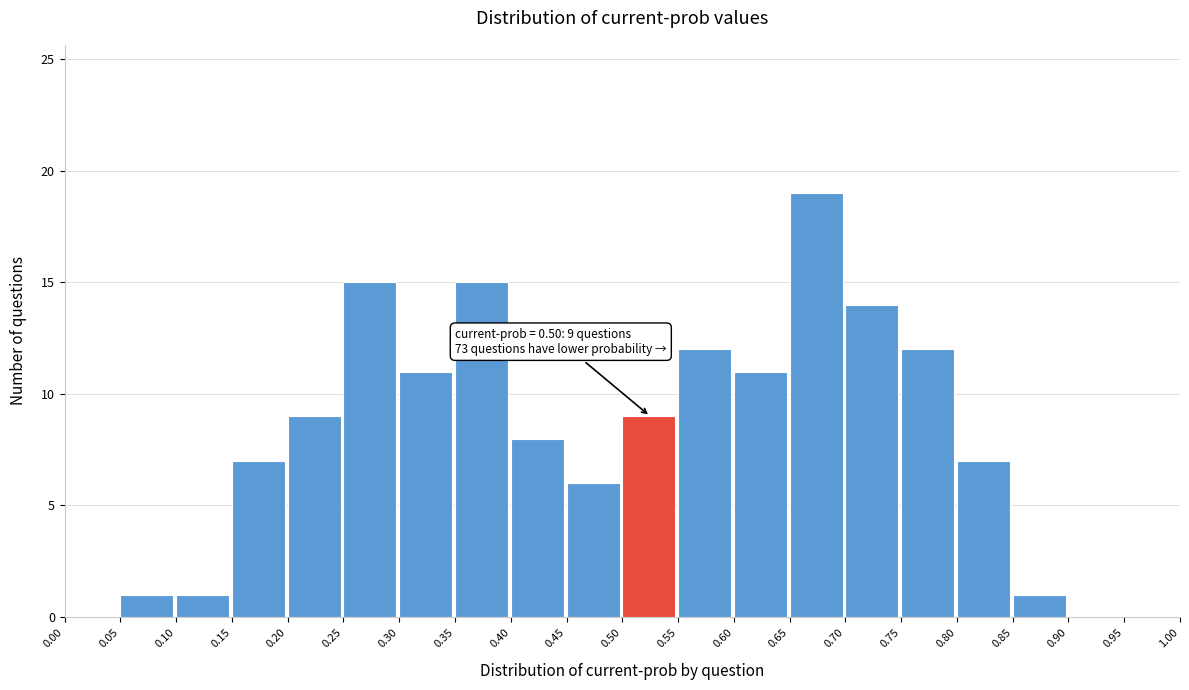

Over which range of the x-axis is the bar tallest?

0.65 to 0.70